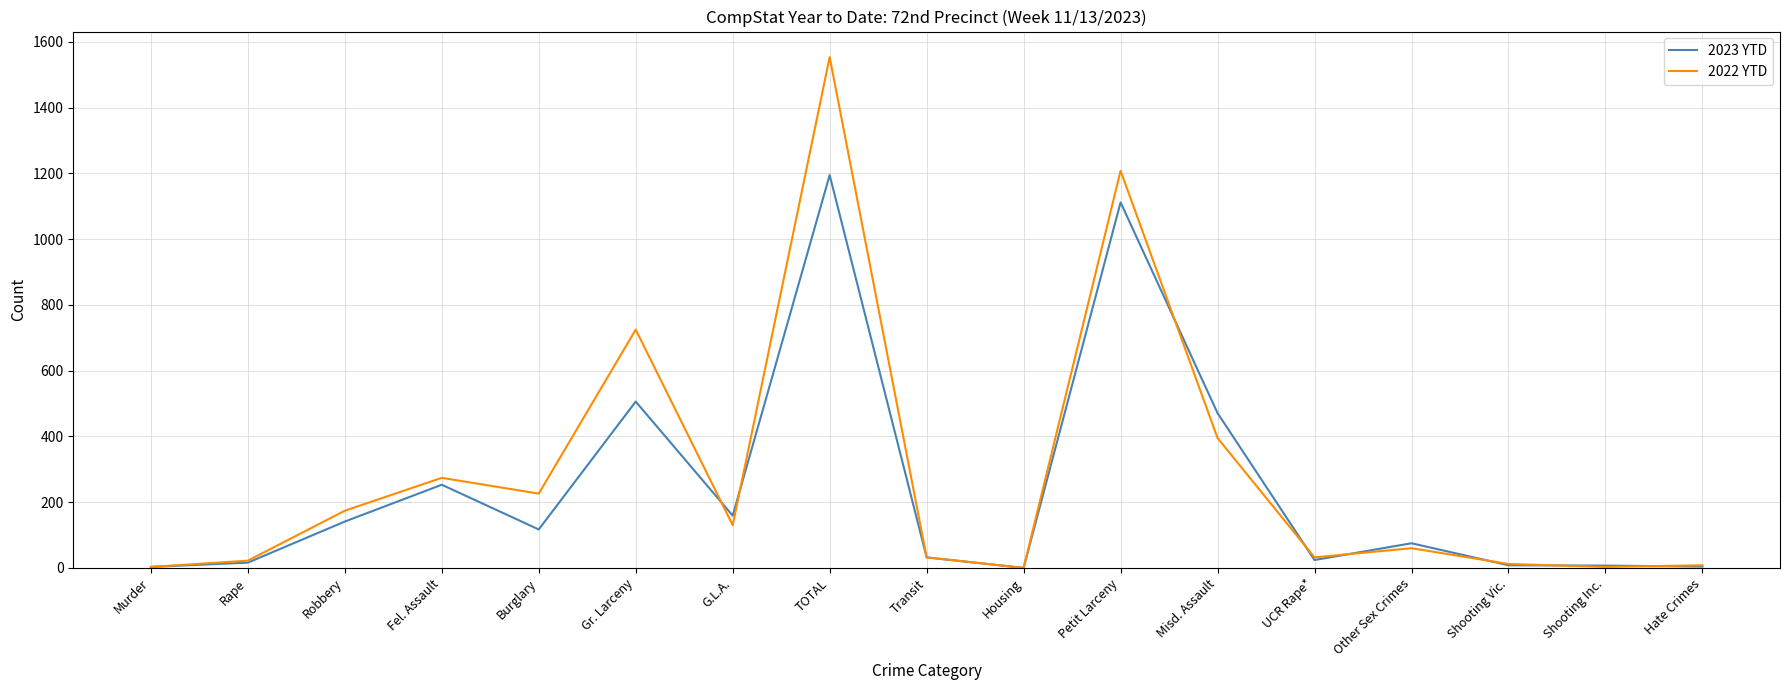

At which category does 2022 YTD reach its first local valley?

Burglary